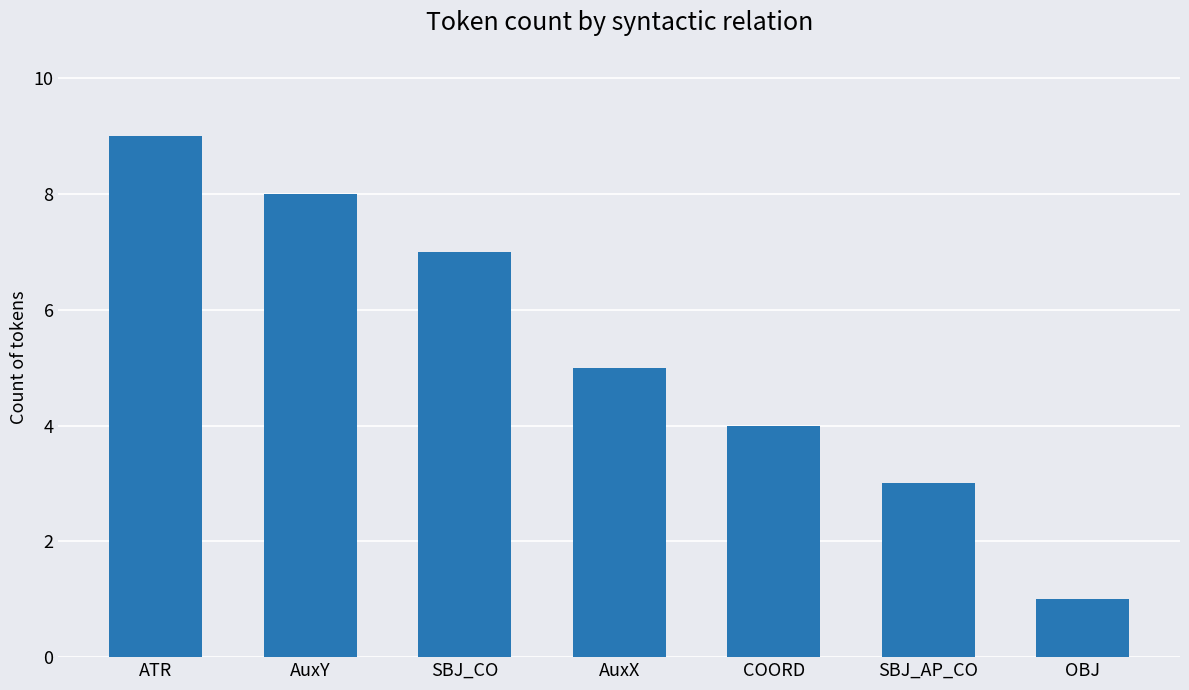

Rank the categories by value from lowest to highest.

OBJ, SBJ_AP_CO, COORD, AuxX, SBJ_CO, AuxY, ATR